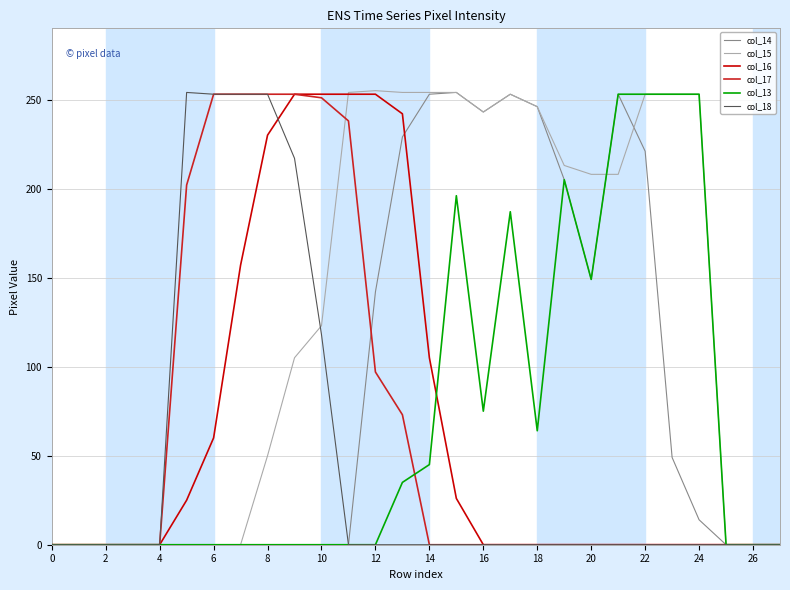

What is the maximum value shown in the chart?

255